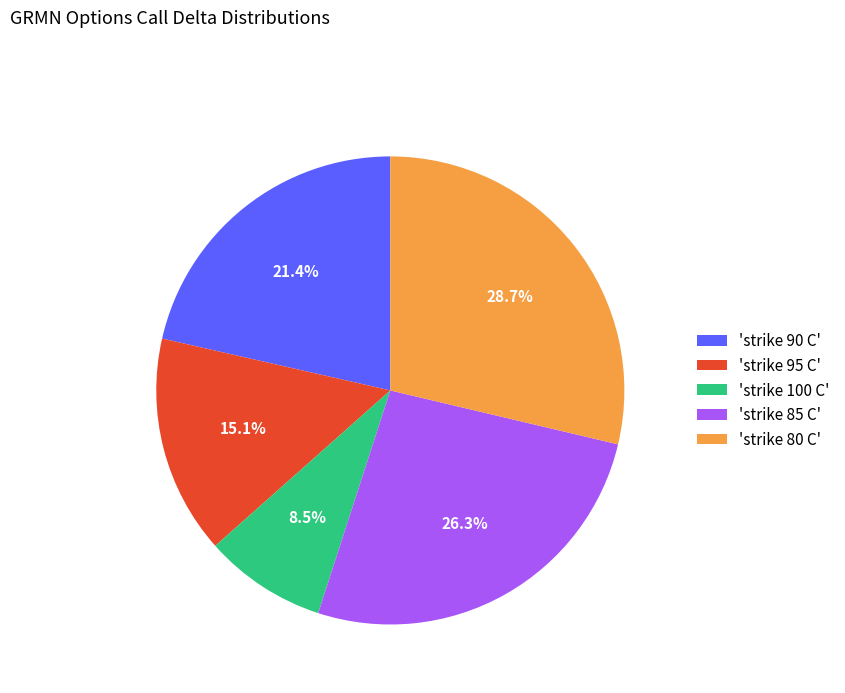

How many slices are in this pie chart?

5